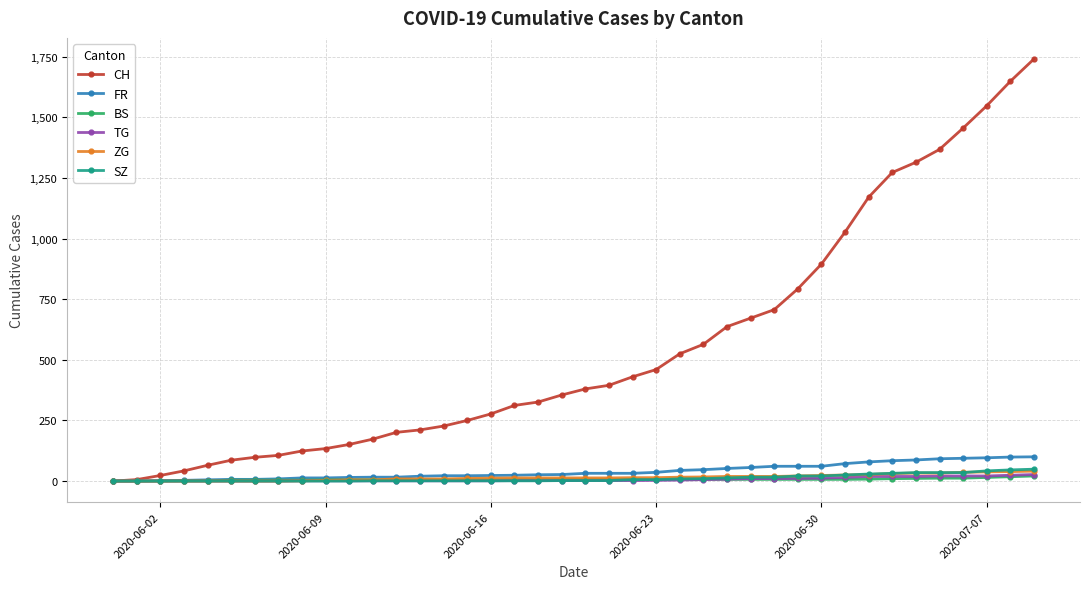

Which series has the widest spread of values?

CH